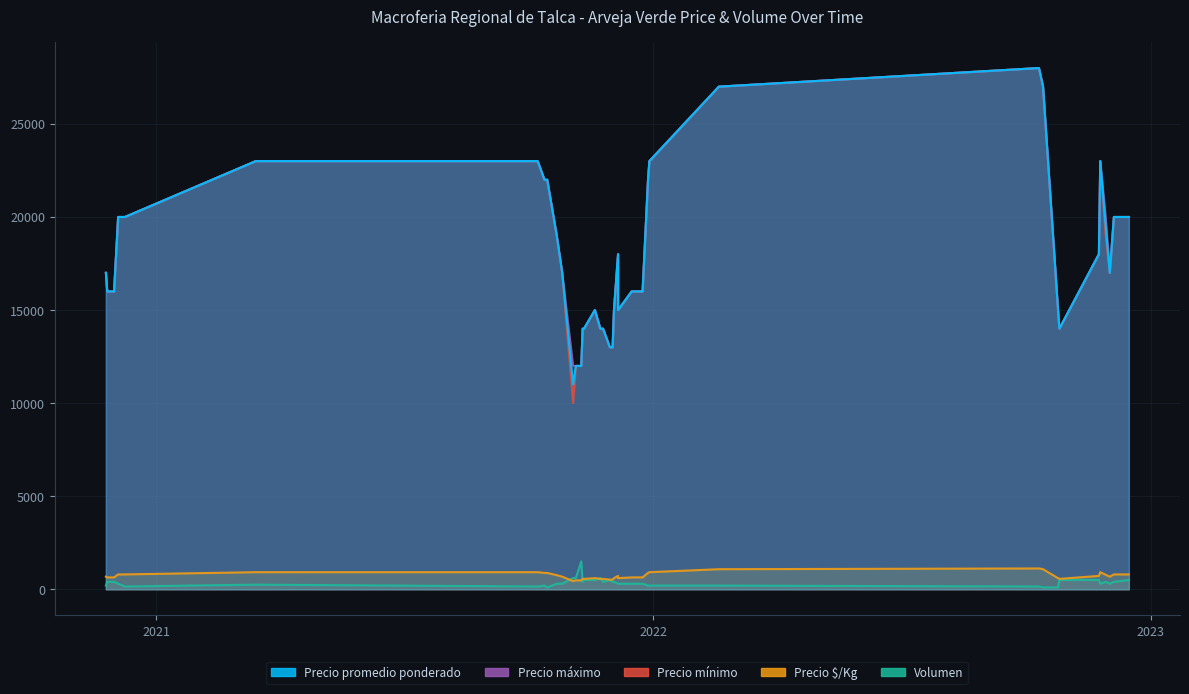

Does the chart display data point markers on the line(s)?

No